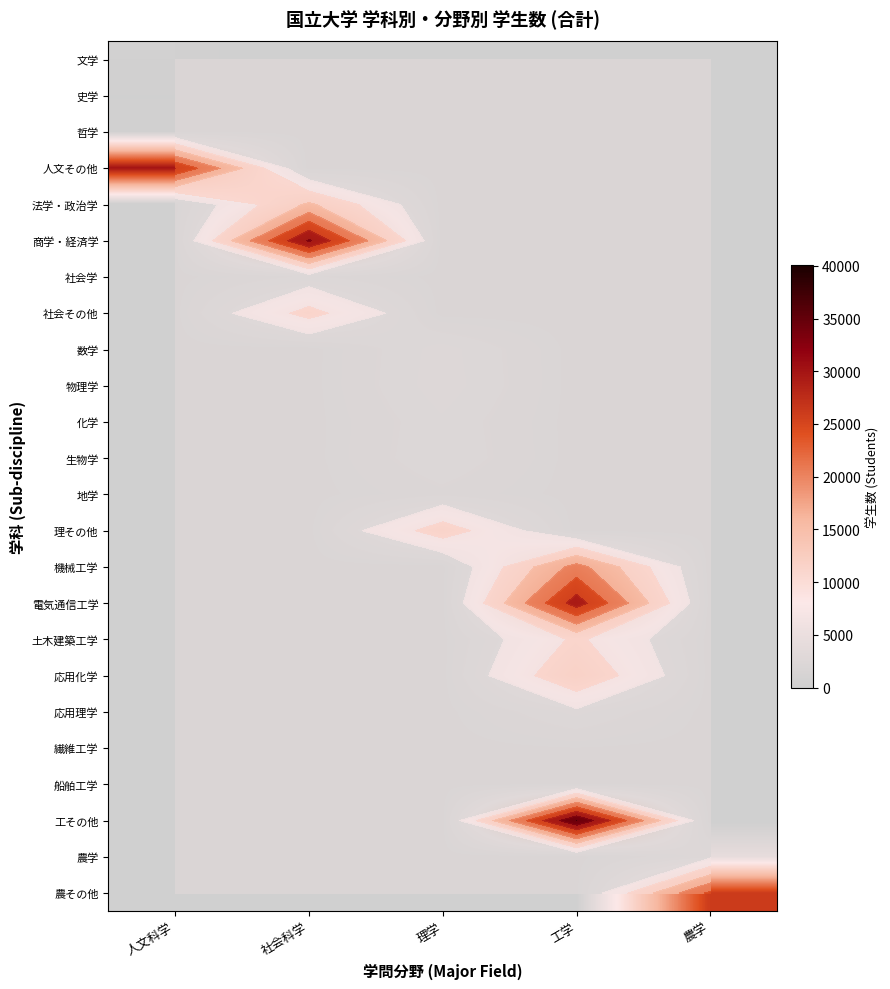

Which series has the largest total across all categories?

工その他